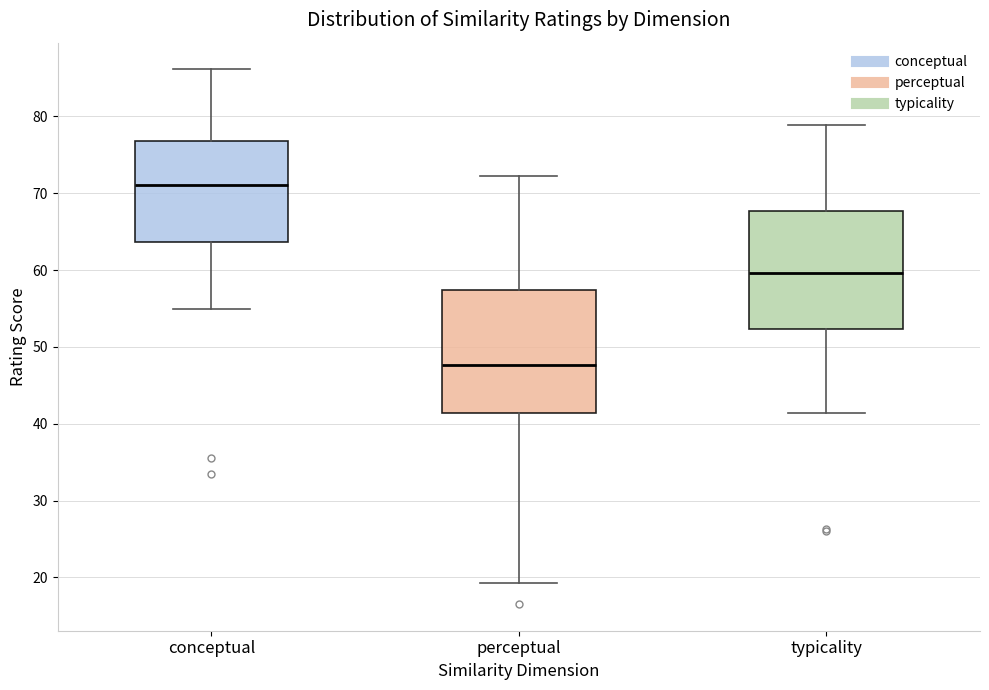

Which box's median line is the highest?

conceptual